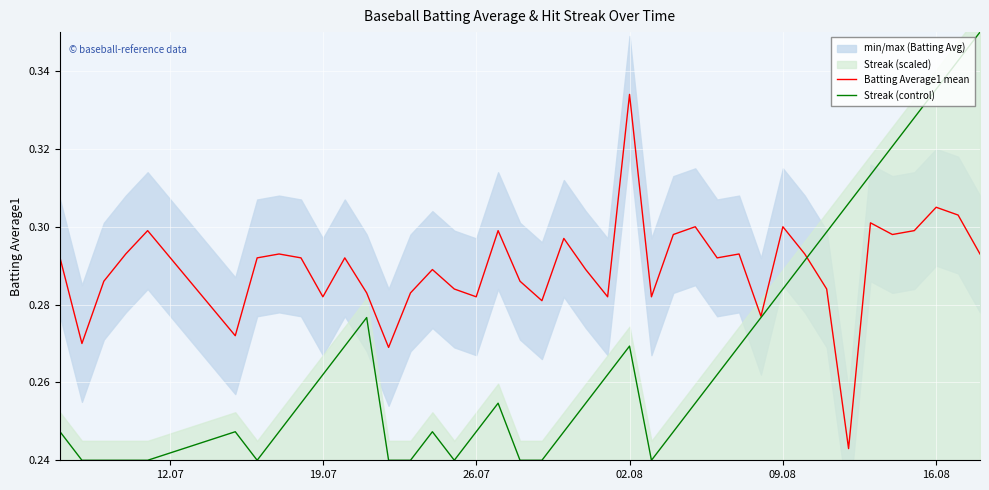

At which label does Batting Average1 mean reach its peak?

02.08